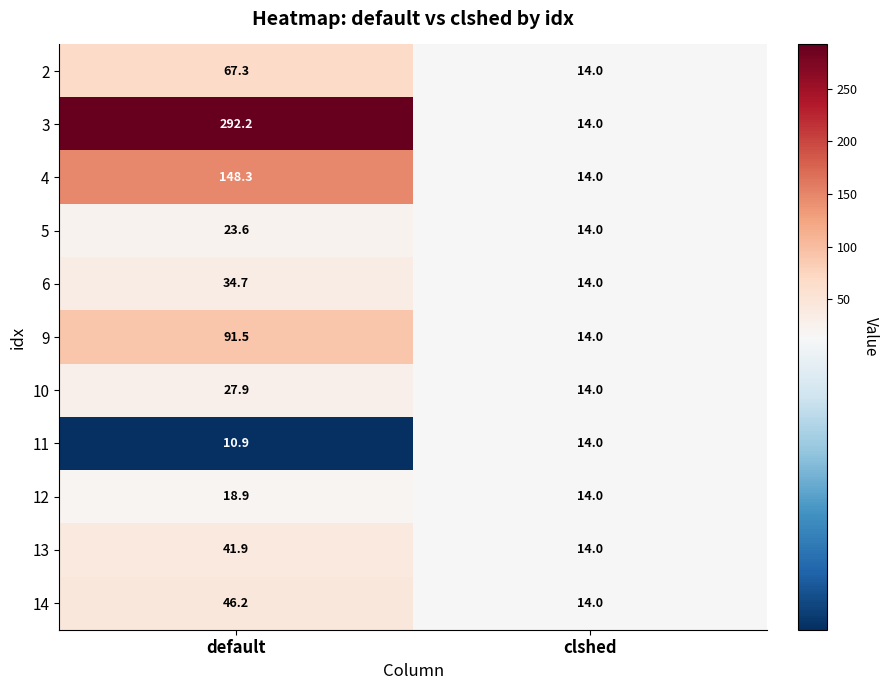

Between default and clshed, which series saw the biggest shift?

3